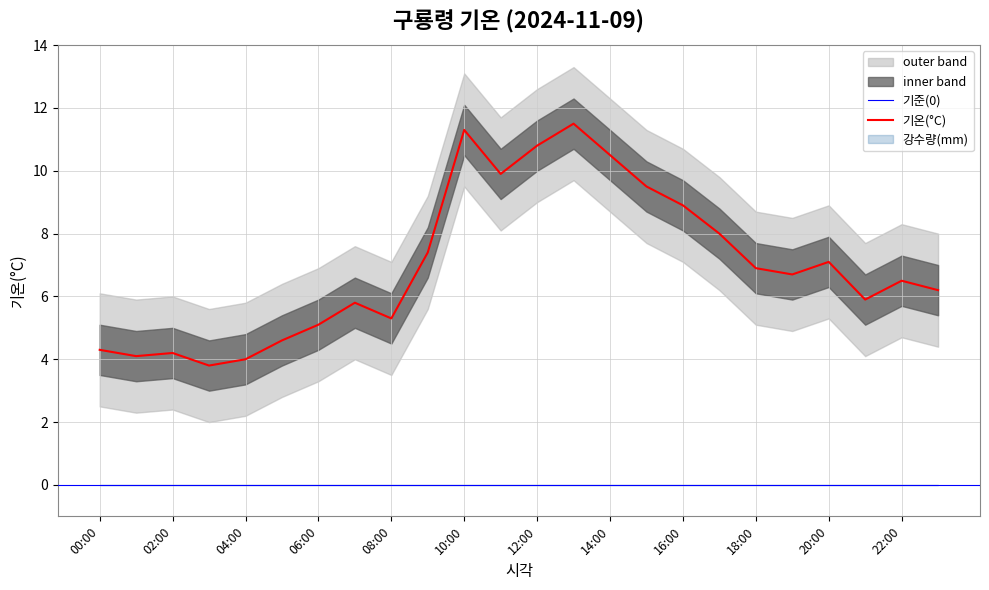

What is the average value?

7.0